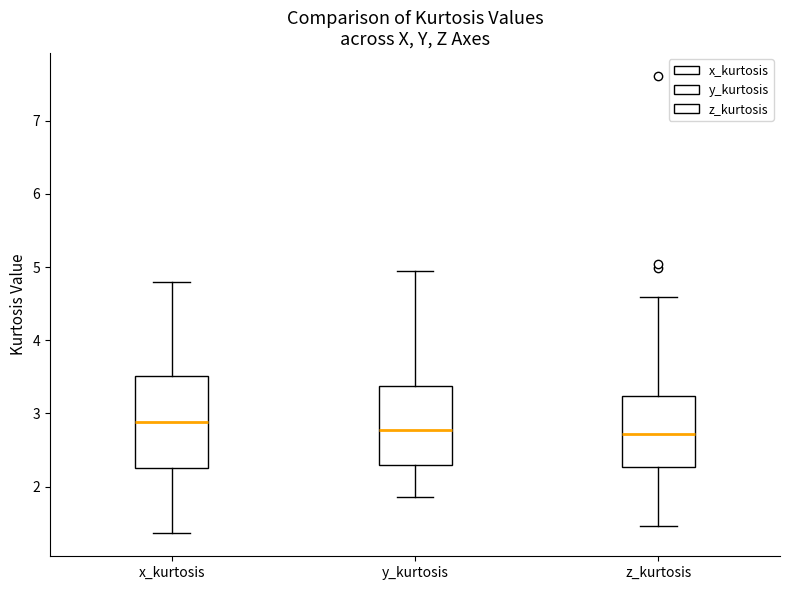

Reading left to right, transcribe this box plot: for each box, give where its median line is, the range the box spans, and where its two whiskers end, as read against the y-axis. The values are not printed on the chart, so give them approximately, as read against the axis.

x_kurtosis: median 2.9, box 2.2 to 3.5, whiskers 1.4 to 4.8
y_kurtosis: median 2.8, box 2.3 to 3.4, whiskers 1.9 to 4.9
z_kurtosis: median 2.7, box 2.3 to 3.2, whiskers 1.5 to 4.6